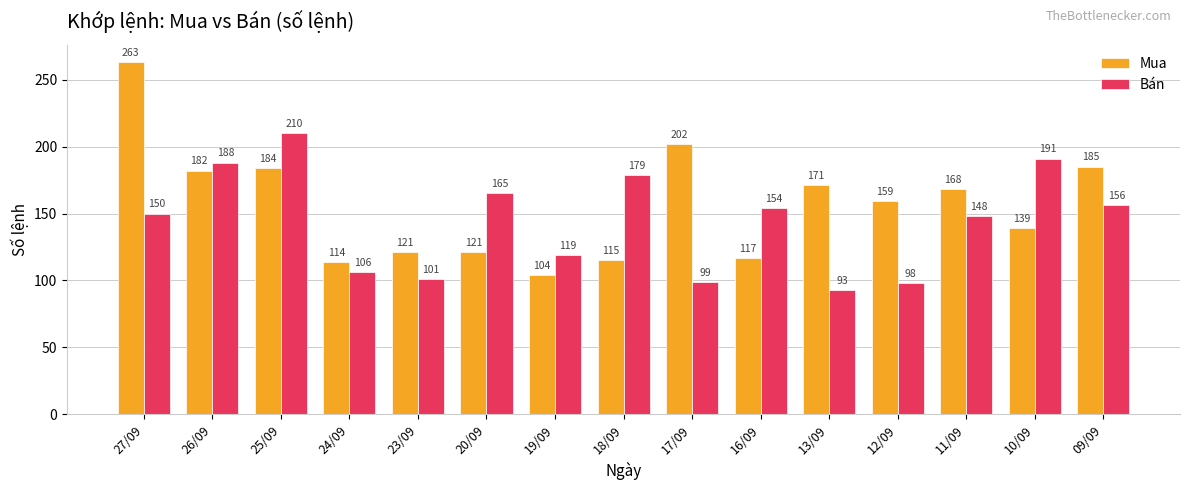

At 20/09, list the series in order from smallest to largest.

Mua, Bán